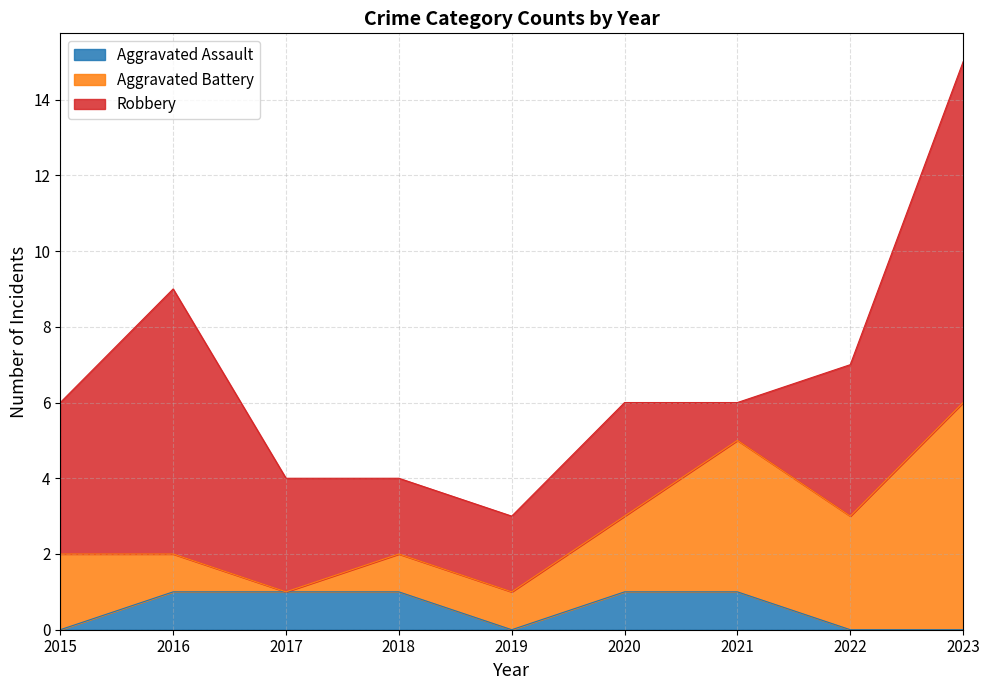

Reading right to left, list all the values displayed in this chart.

Aggravated Assault: 0	0	1	1	0	1	1	1	0
Aggravated Battery: 6	3	4	2	1	1	0	1	2
Robbery: 9	4	1	3	2	2	3	7	4